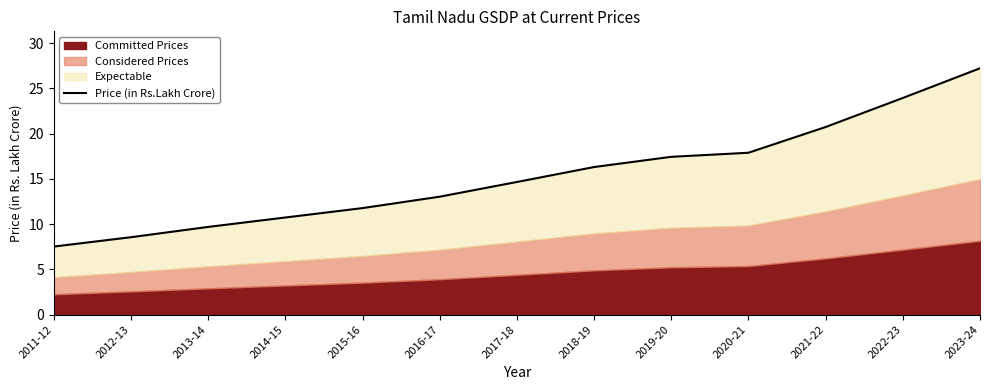

The value at 2023-24 is 11.0. True or false?

False